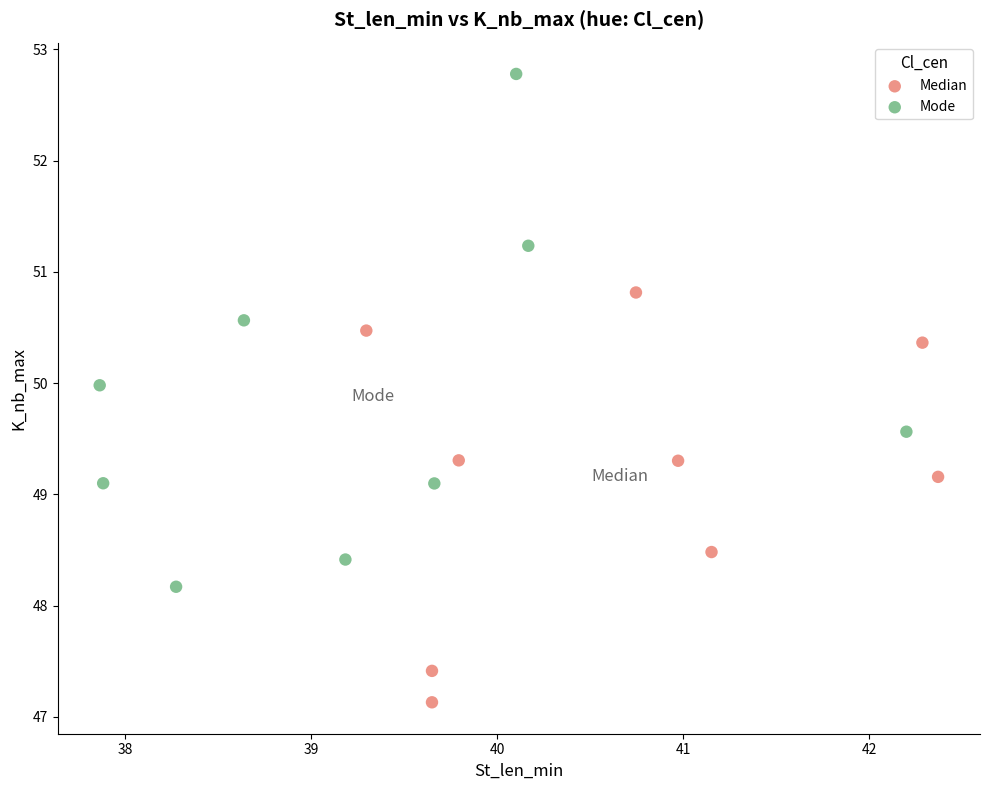

Which series contains the highest Y value?

Mode